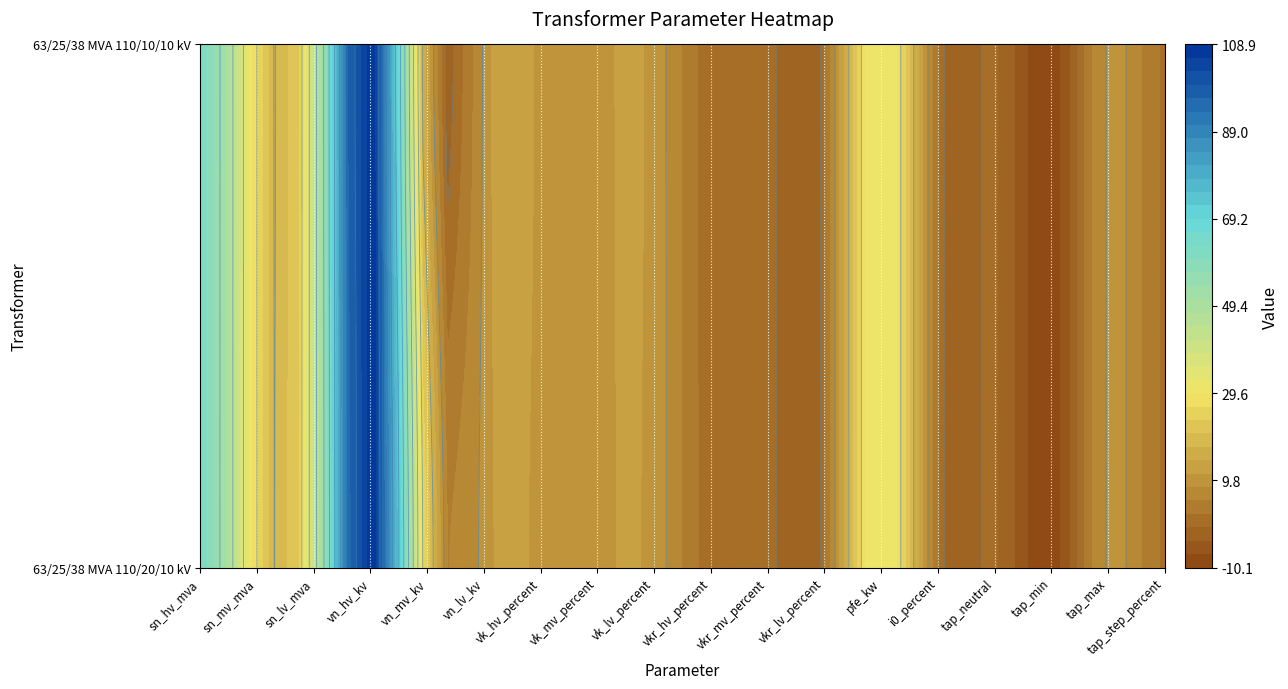

What is the sum of all 63/25/38 MVA 110/10/10 kV values?

325.2